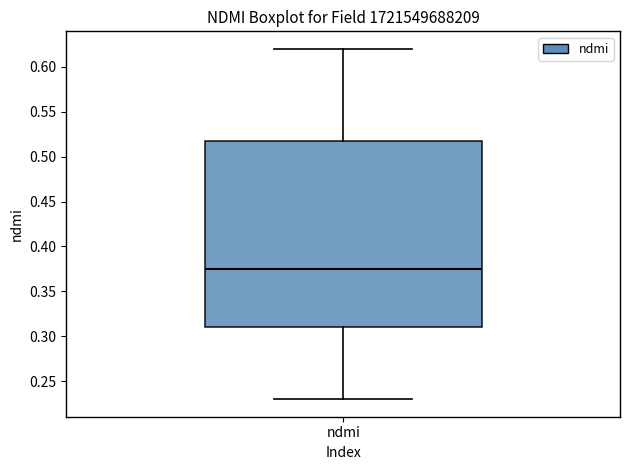

Read this box plot against the y-axis: the position of the median line, the range covered by the box, and the ends of both whiskers. The values are not printed on the chart, so give them approximately, as read against the axis.

median 0.375, box 0.310 to 0.520, whiskers 0.230 to 0.620